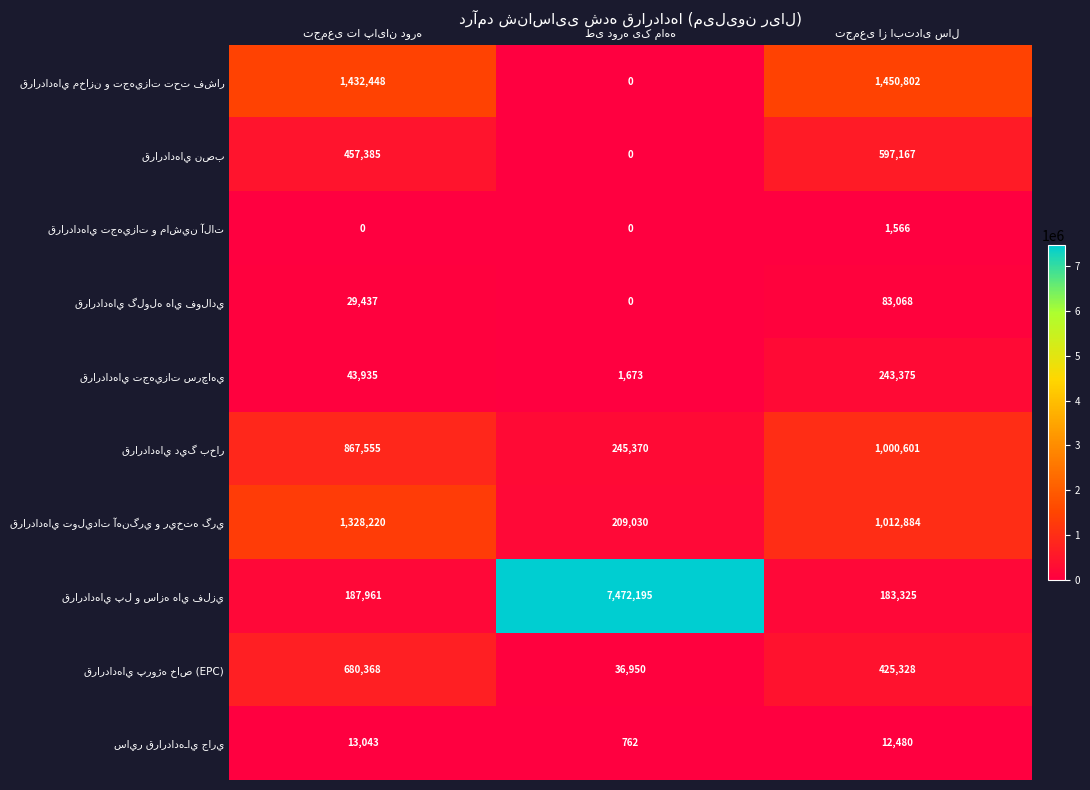

Count the number of data series in this chart.

10